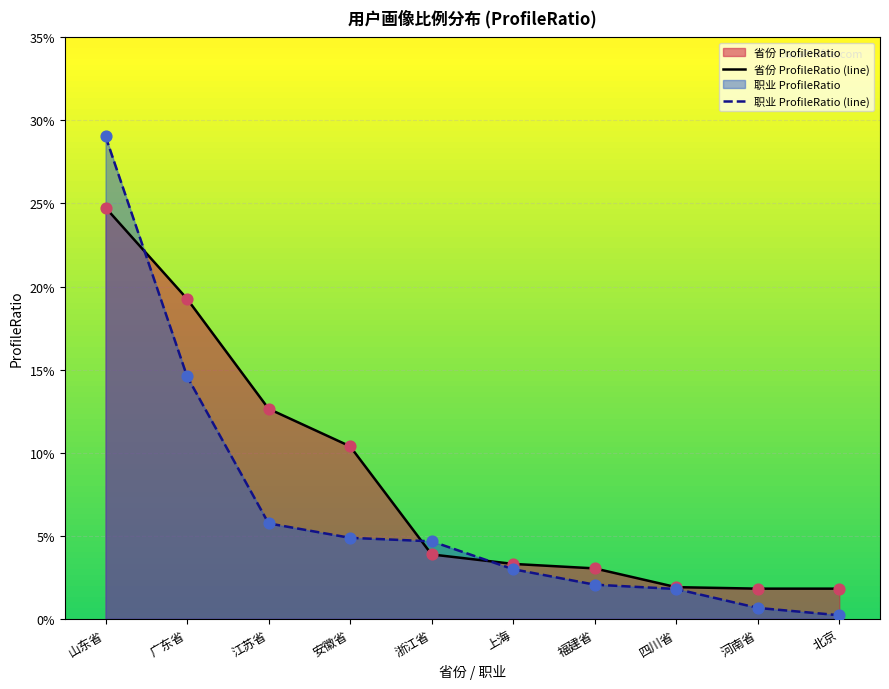

Is the value of 省份 ProfileRatio (line) at 福建省 greater than the value of 职业 ProfileRatio (line) at 北京?

Yes